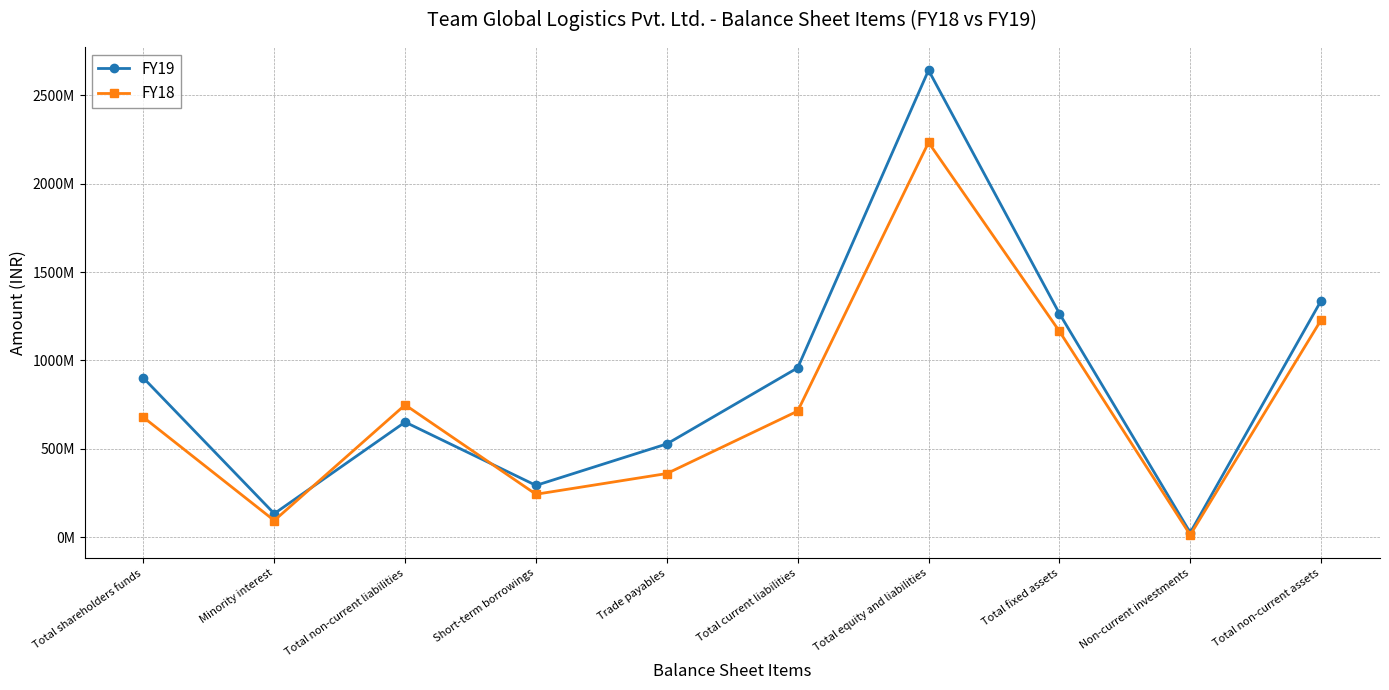

At which category does FY18 reach its first local peak?

Total non-current liabilities